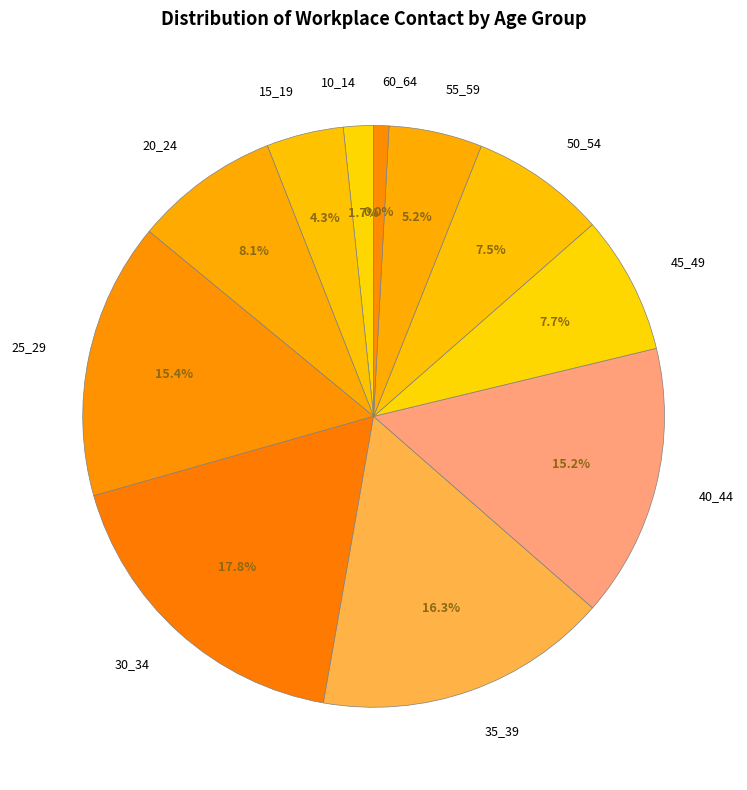

To the nearest percent, what is the difference between the 15_19 and 35_39 slice percentages?

12%